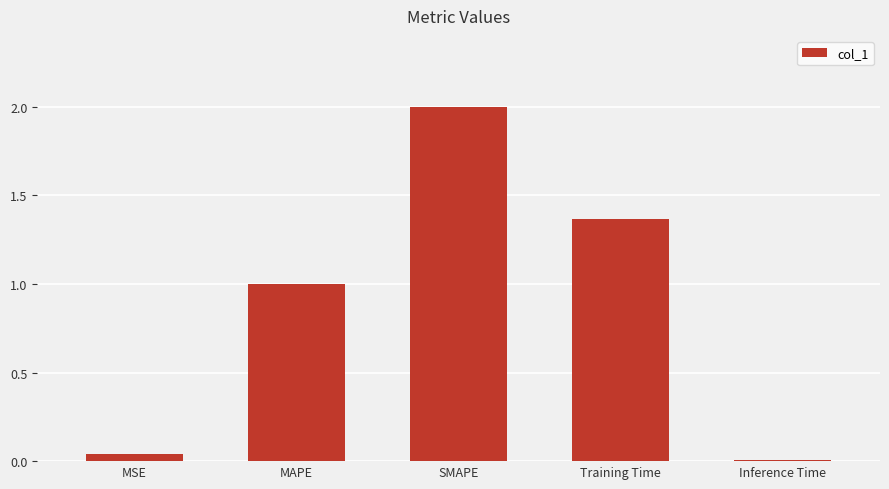

At which label is the value closest to 1?

MAPE